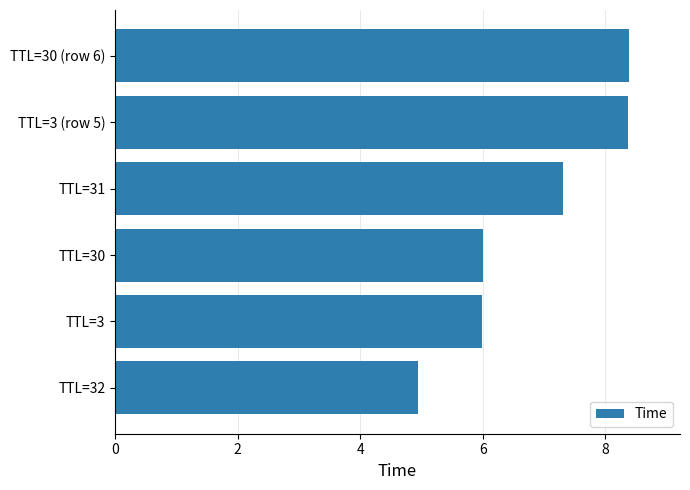

Between TTL=3 and TTL=31, which is larger?

TTL=31